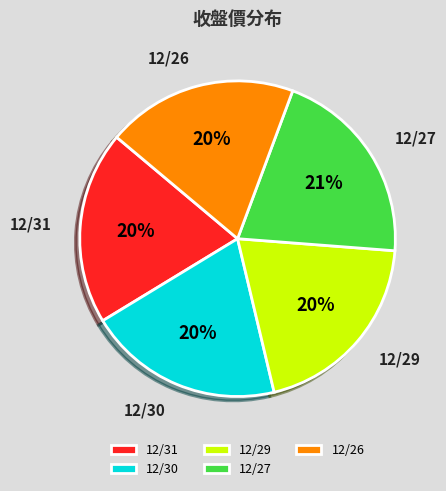

What percentage is the 12/27 slice, to the nearest percent?

21%